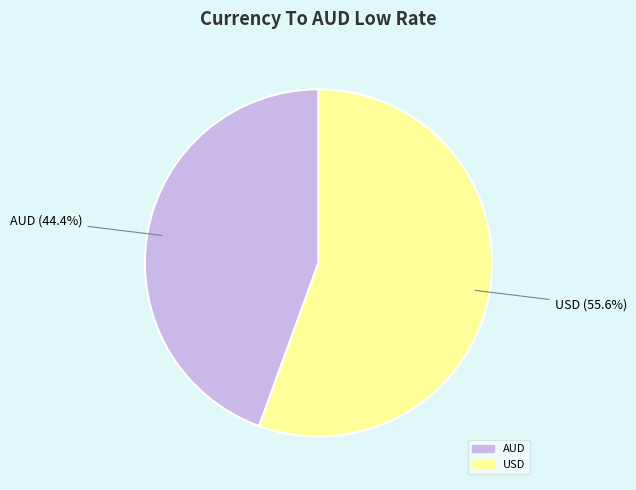

What is the smallest slice in the pie chart?

AUD